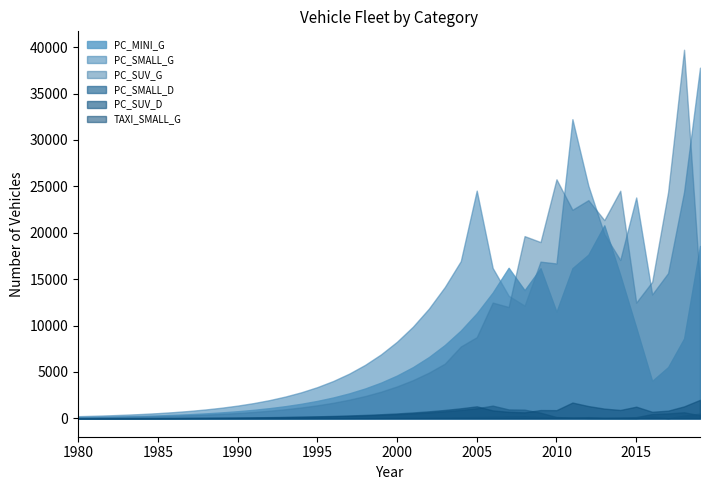

What is the highest value of the PC_SUV_G series?

39723